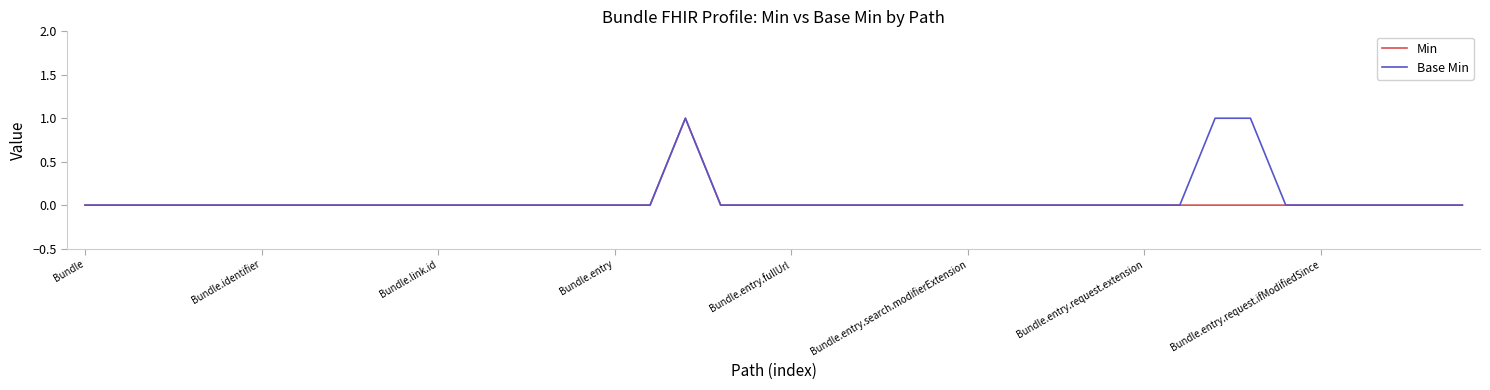

How many series are shown in this chart?

2